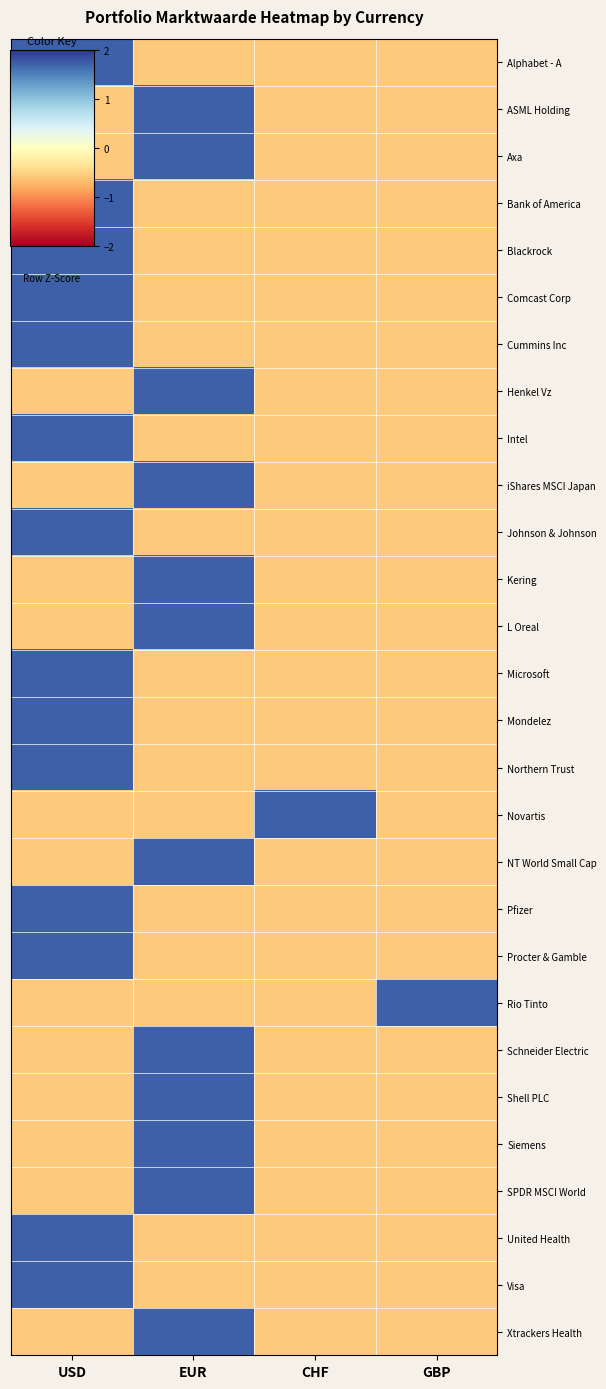

Which series changed the most between EUR and CHF?

Axa